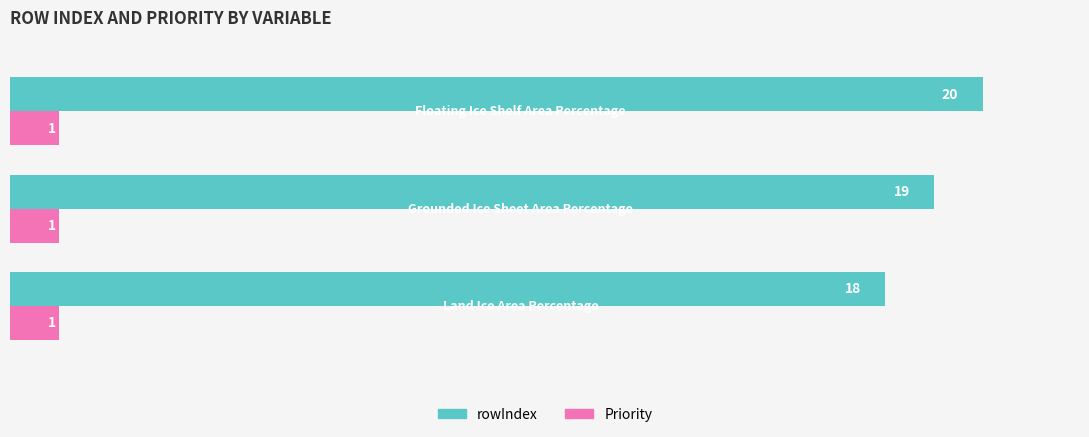

Rank the series by their average value, from highest to lowest.

rowIndex, Priority